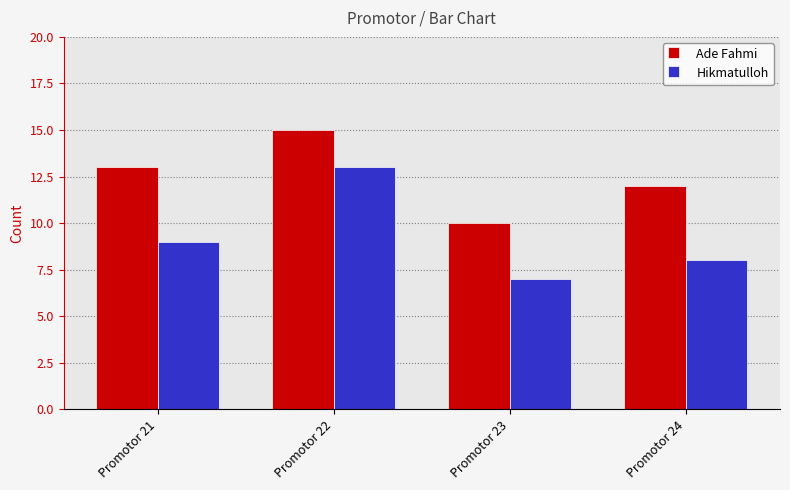

How many groups of bars are there?

4